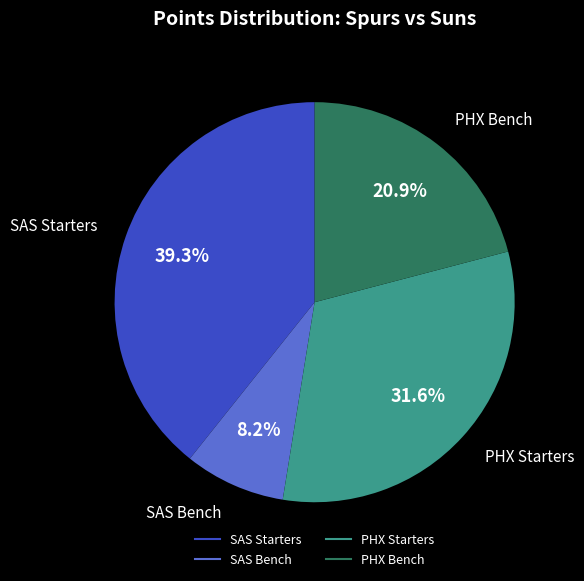

Is there any slice that represents more than half of the pie?

No